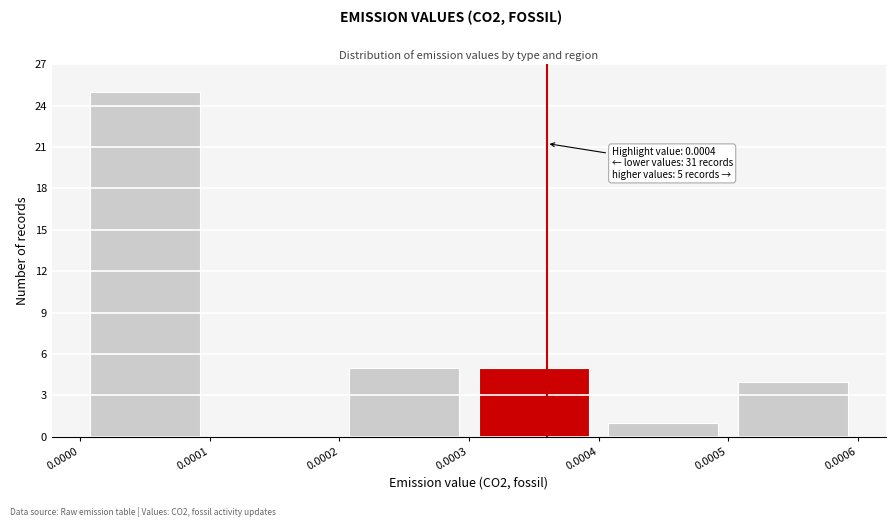

Which range on the x-axis has the tallest bar?

0.0000 to 0.0001